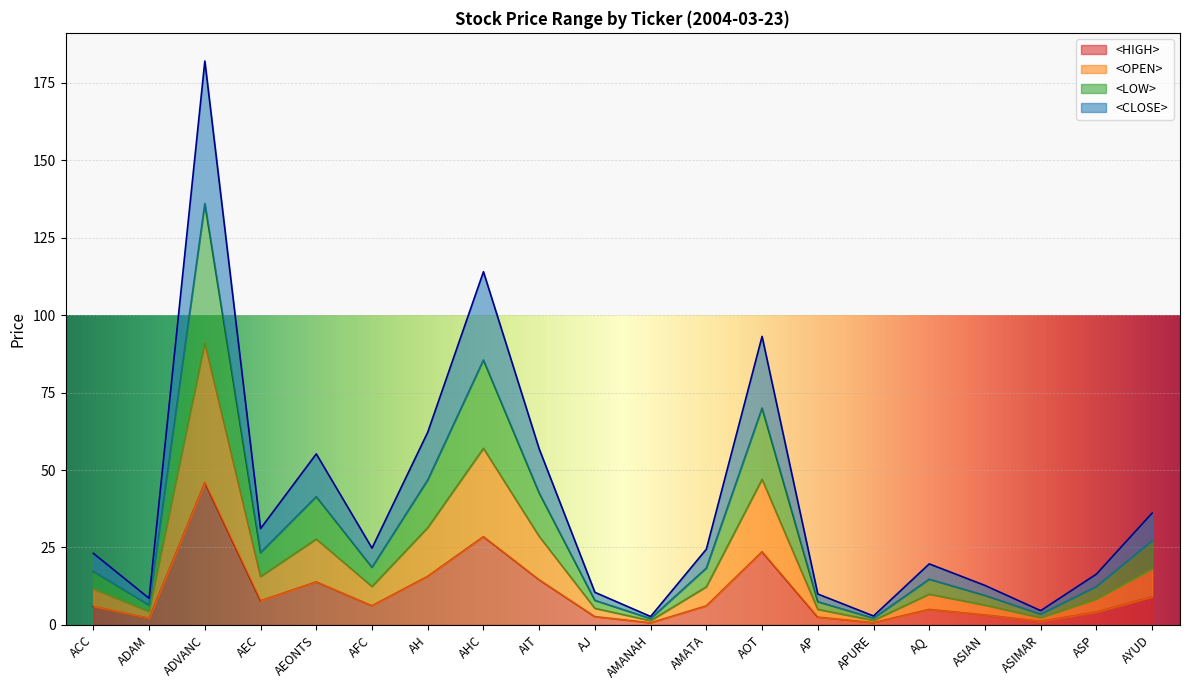

Is the value of <CLOSE> at ADAM greater than the value of <LOW> at ADVANC?

No